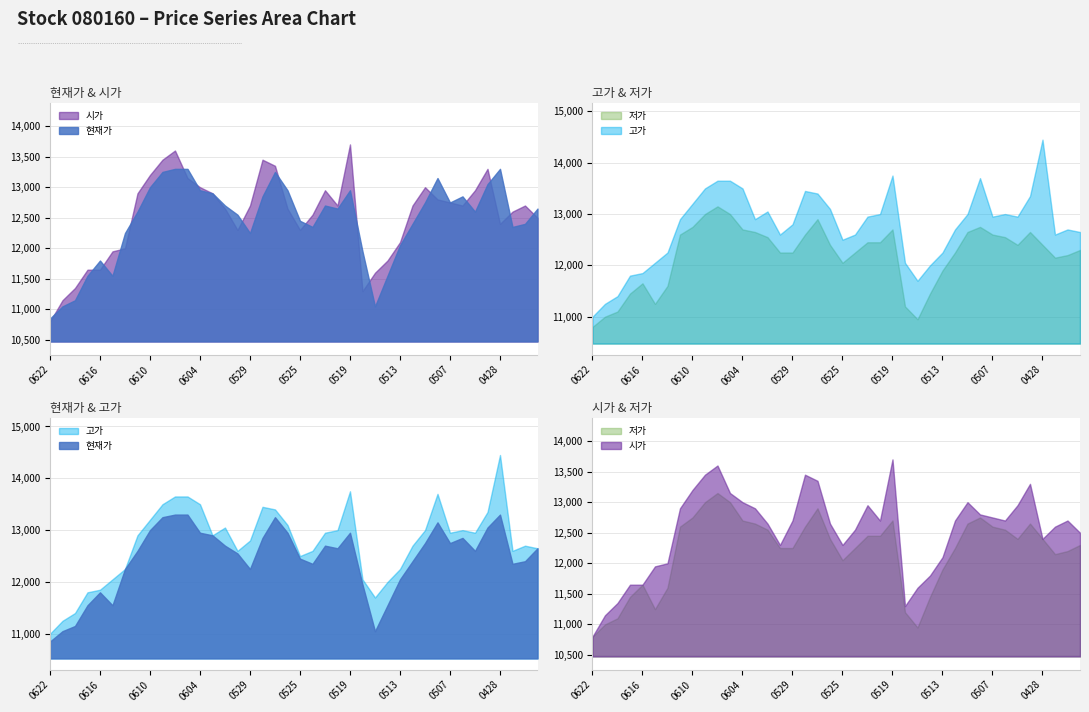

Which has a higher value, 20200515 or 20200604?

20200604